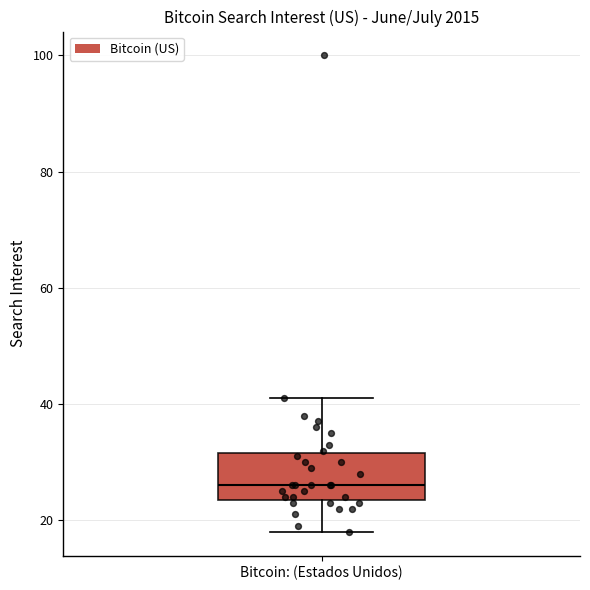

Transcribe this box plot: give where the median line is, the range the box spans, and where the two whiskers end, as read against the y-axis. The values are not printed on the chart, so give them approximately, as read against the axis.

median 26, box 24 to 32, whiskers 18 to 42